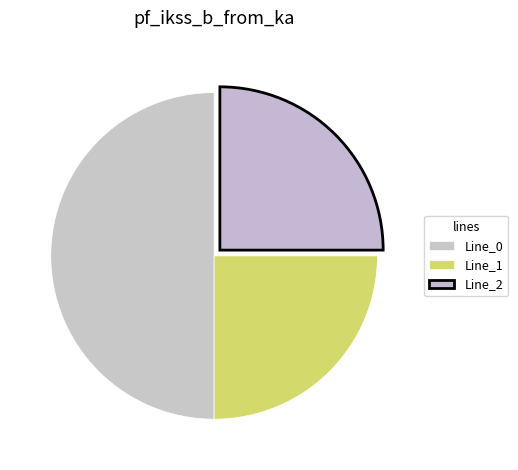

Count the number of slices in the pie.

3